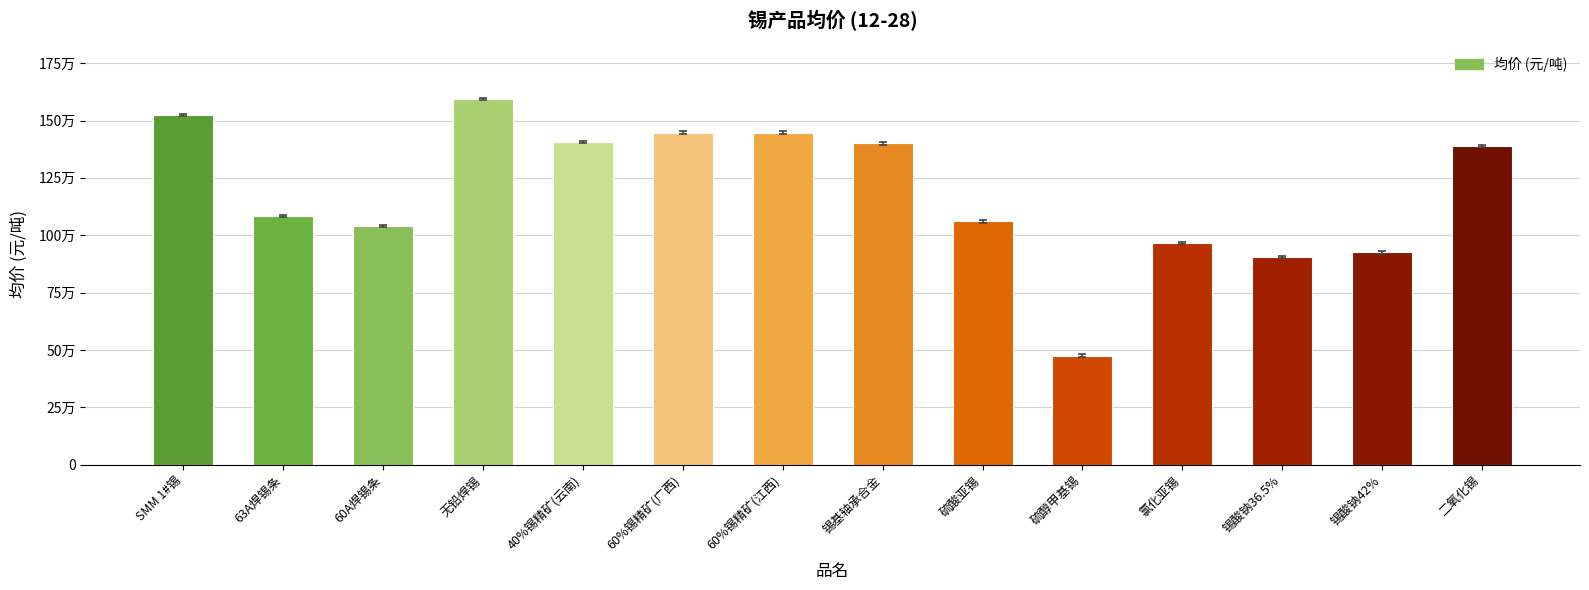

Reading left to right, extract all data points from this chart.

152500	108500	104000	159500	140750	144750	144750	140000	106000	47500	96500	90500	92500	139000